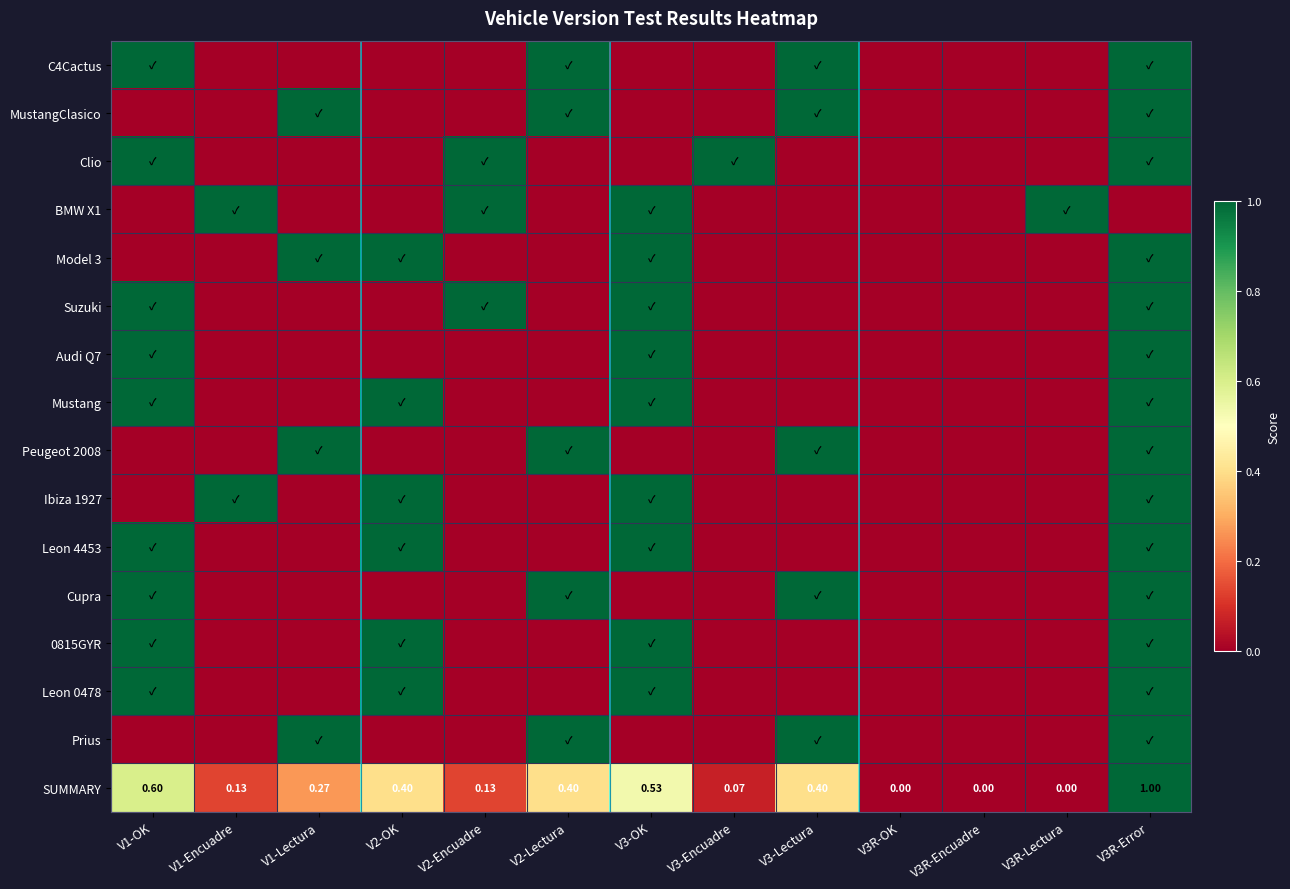

The Leon 0478 series shows 1.0 at V2-OK. True or false?

True